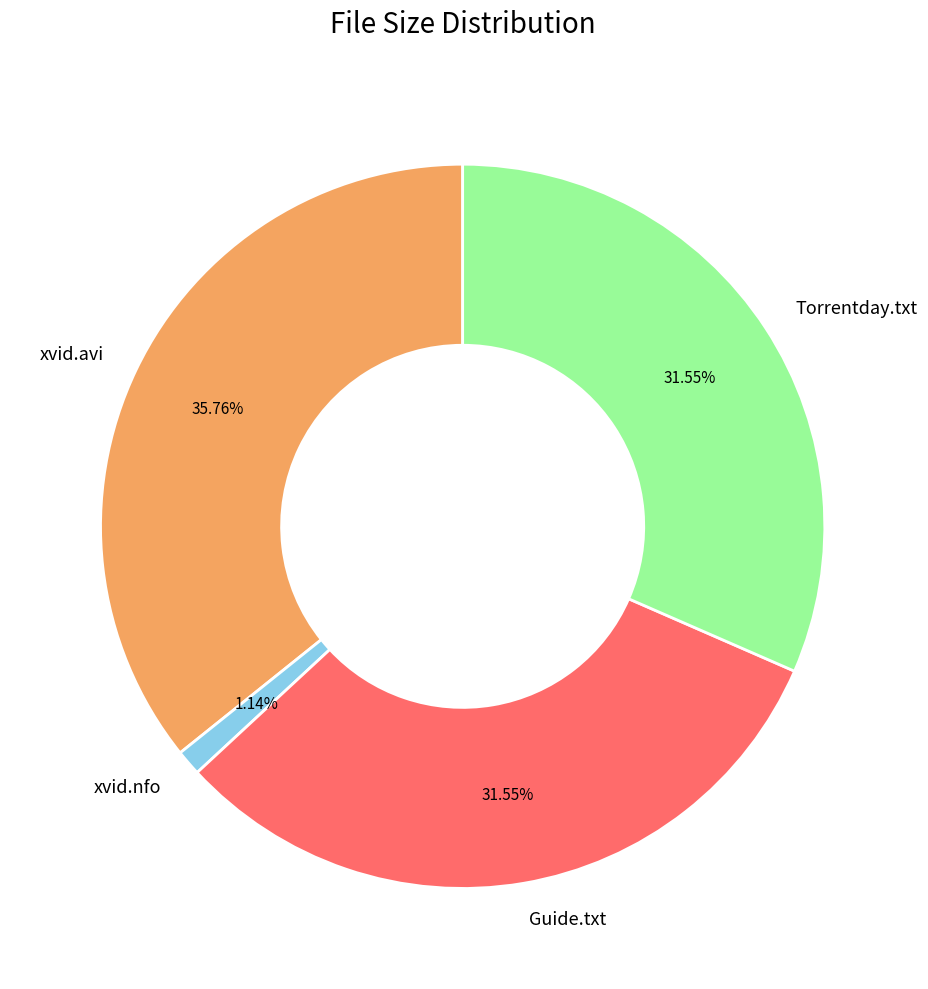

Combined, do Torrentday.txt and xvid.nfo account for over 50%?

No